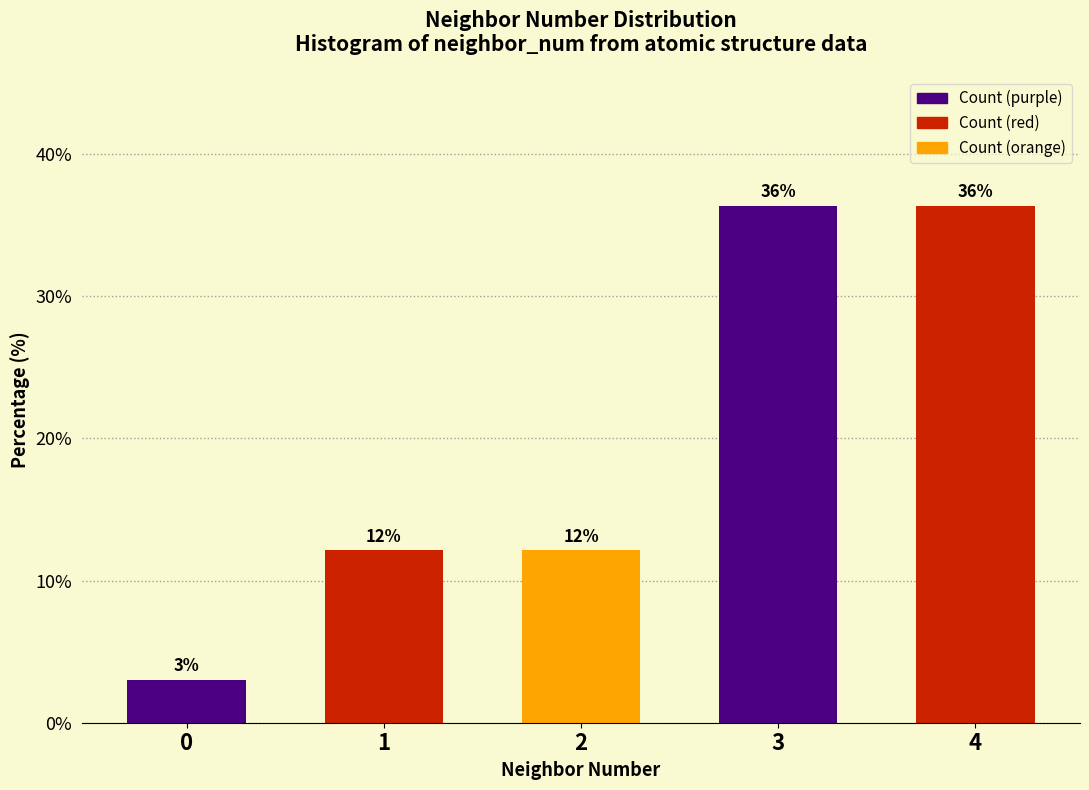

Are the bars horizontal?

No